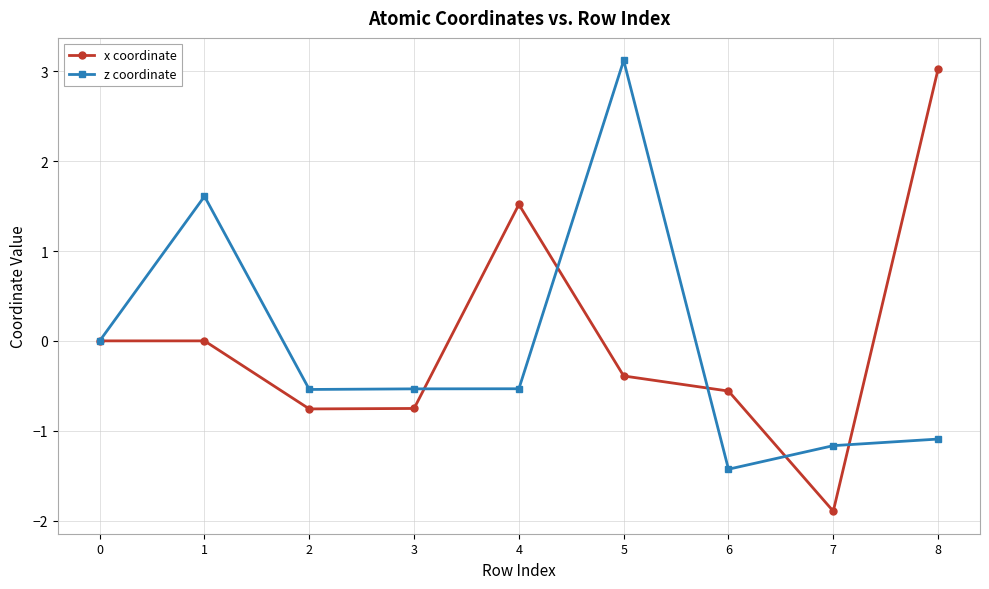

How many distinct data groups are displayed?

2